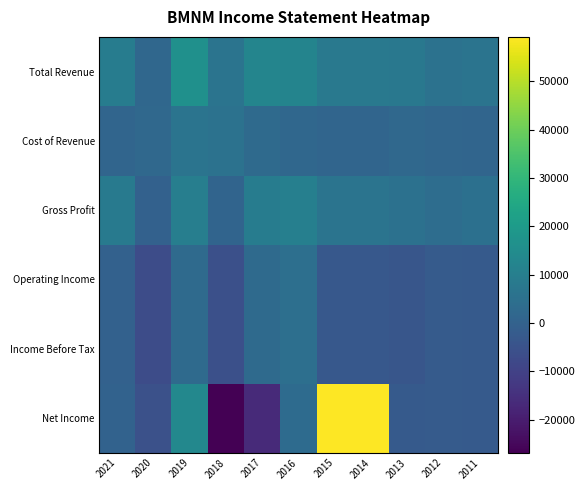

At which category is the sum across all series the highest?

2015